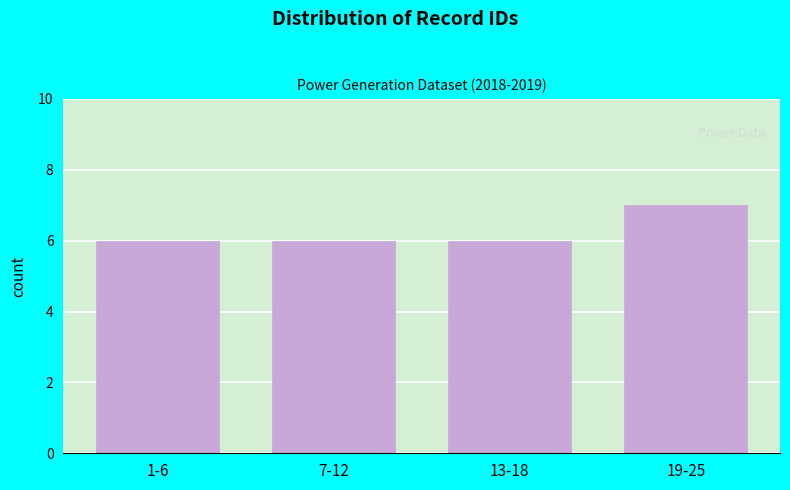

Reading left to right, list all the values displayed in this chart.

6	6	6	7